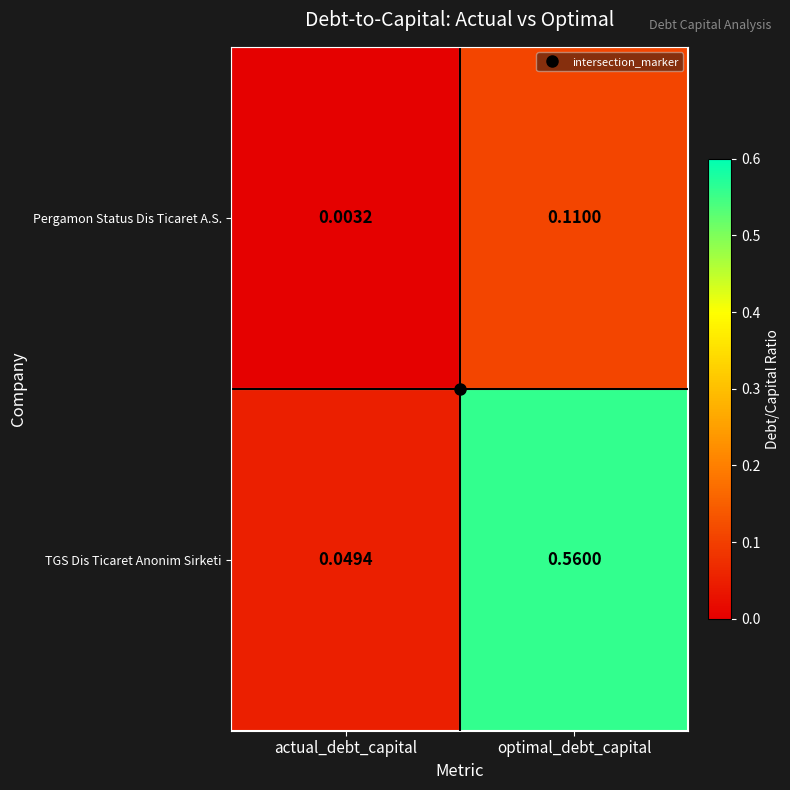

At which category does the chart reach its peak across all series?

optimal_debt_capital